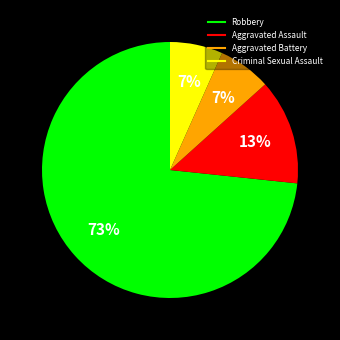

To the nearest percent, what is the average slice percentage?

25%